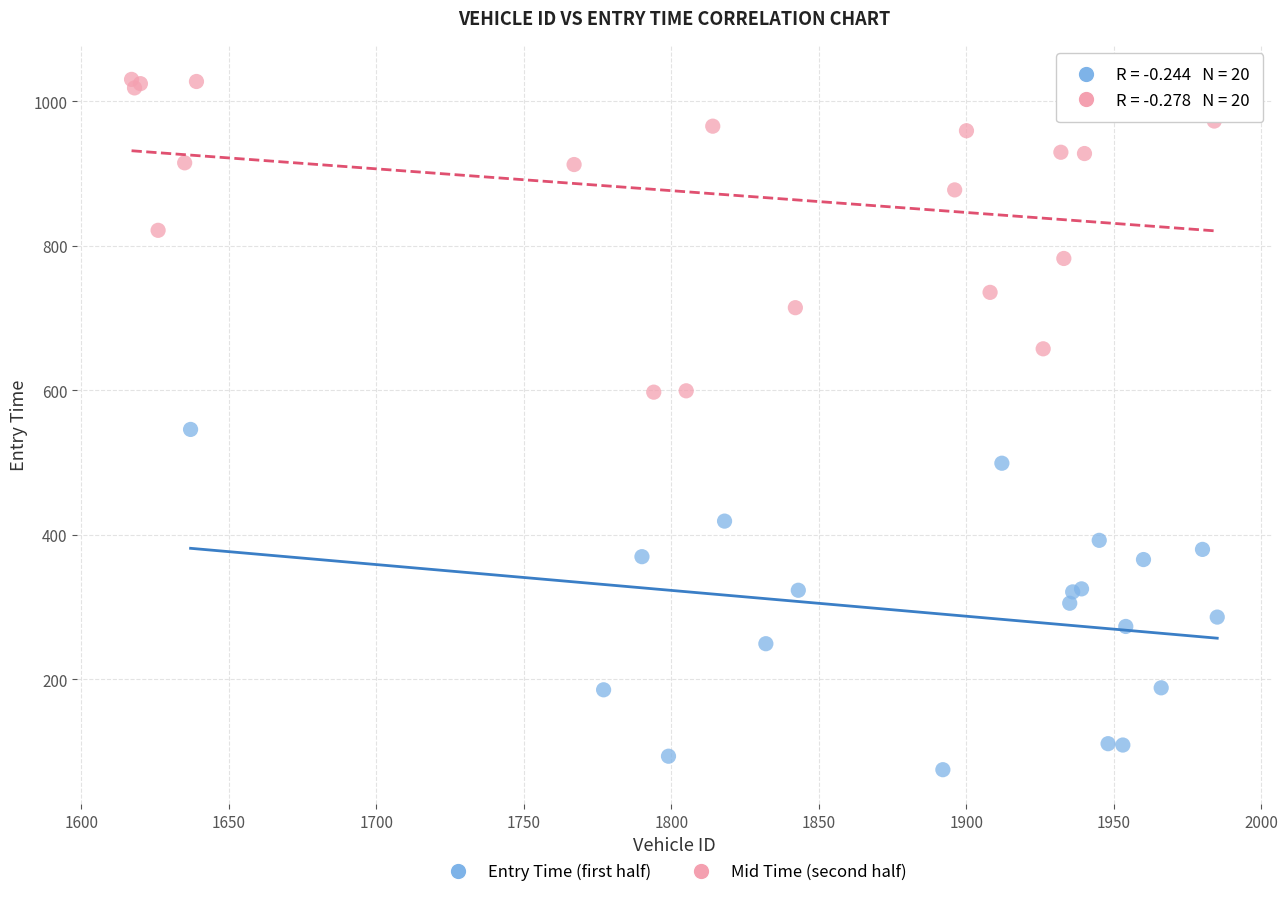

Which series reaches the maximum Y coordinate?

Mid Time (second half)